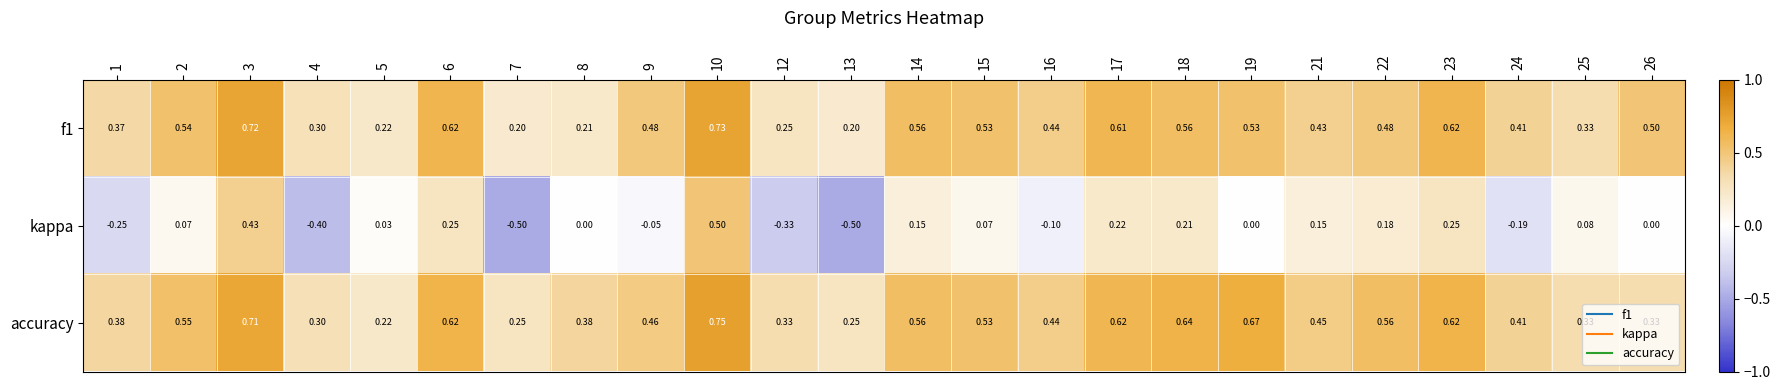

Is the value of kappa at 2 greater than the value of accuracy at 21?

No